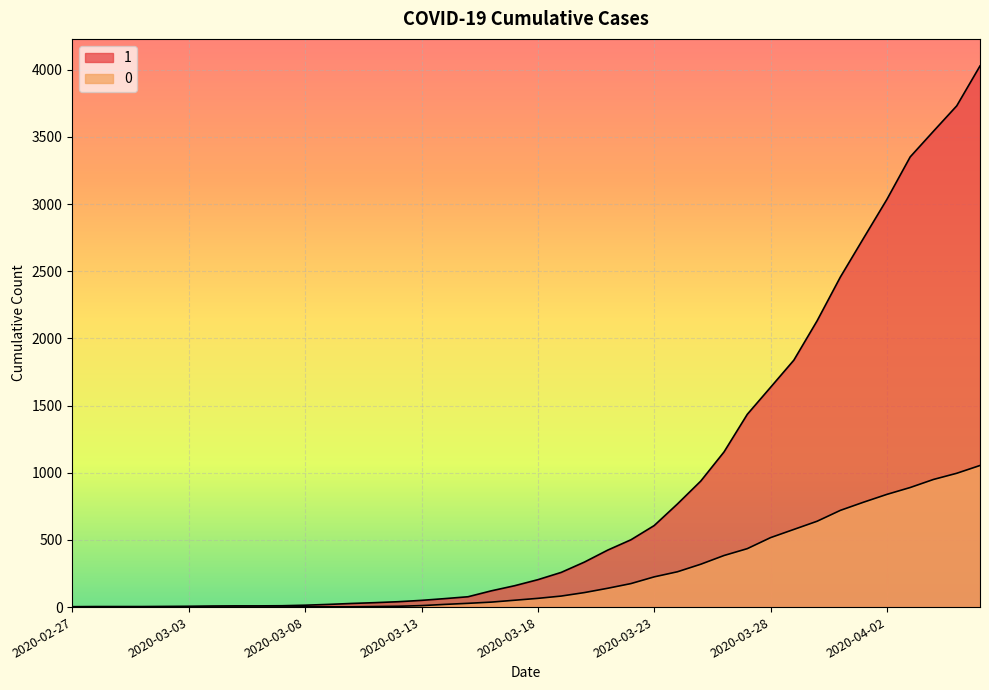

What is the difference between the 1 values at 2020-03-19 and 2020-03-25?

680